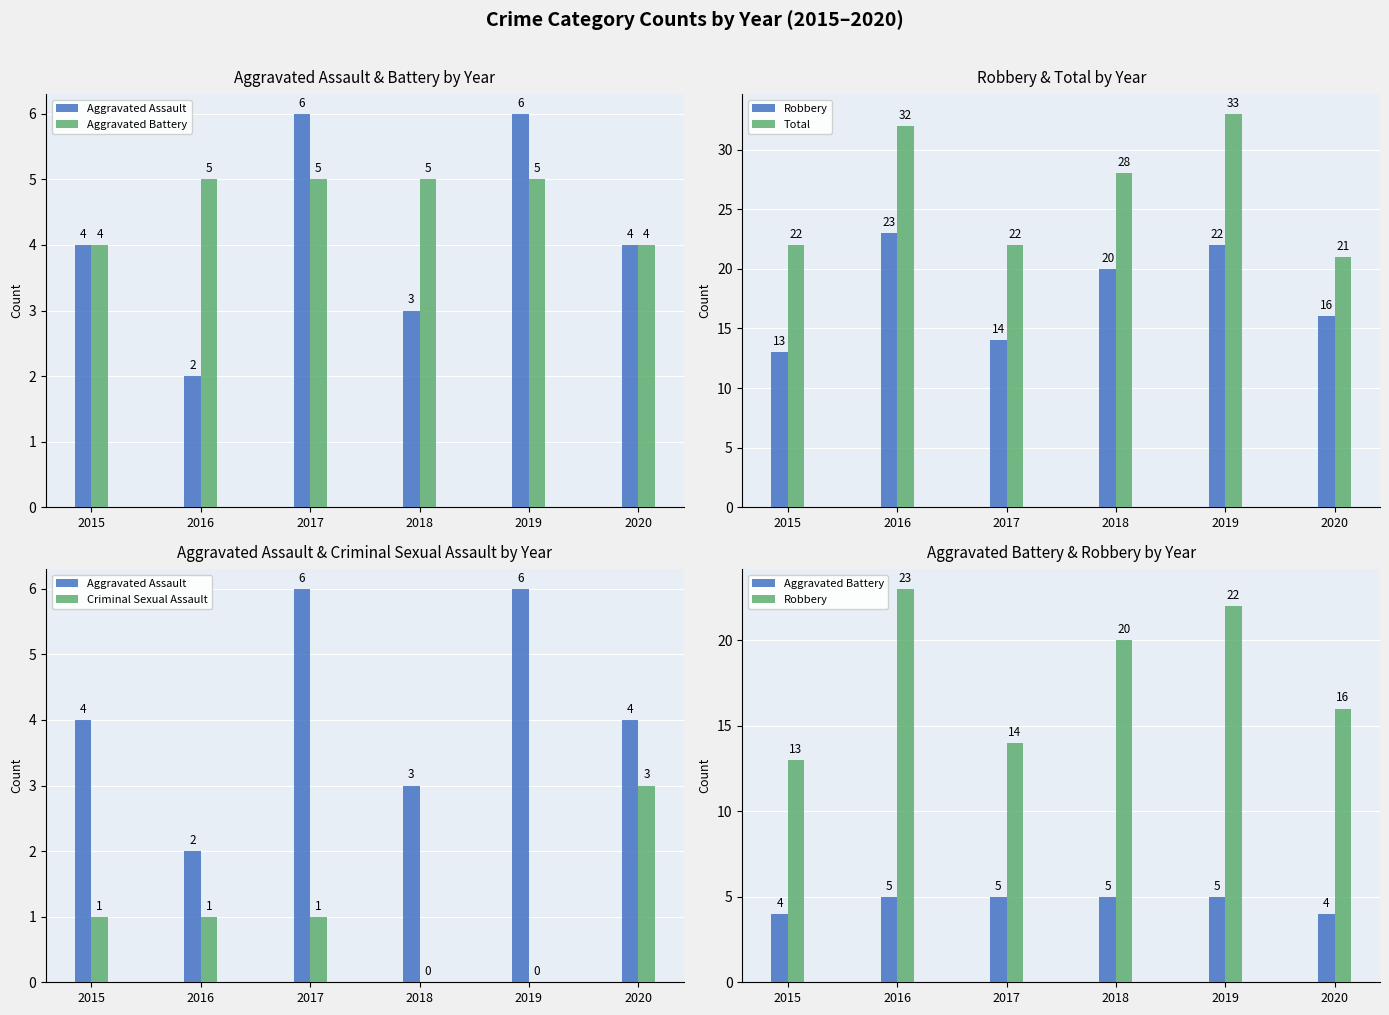

What is the difference between the Aggravated Assault values at 2017 and 2015?

2